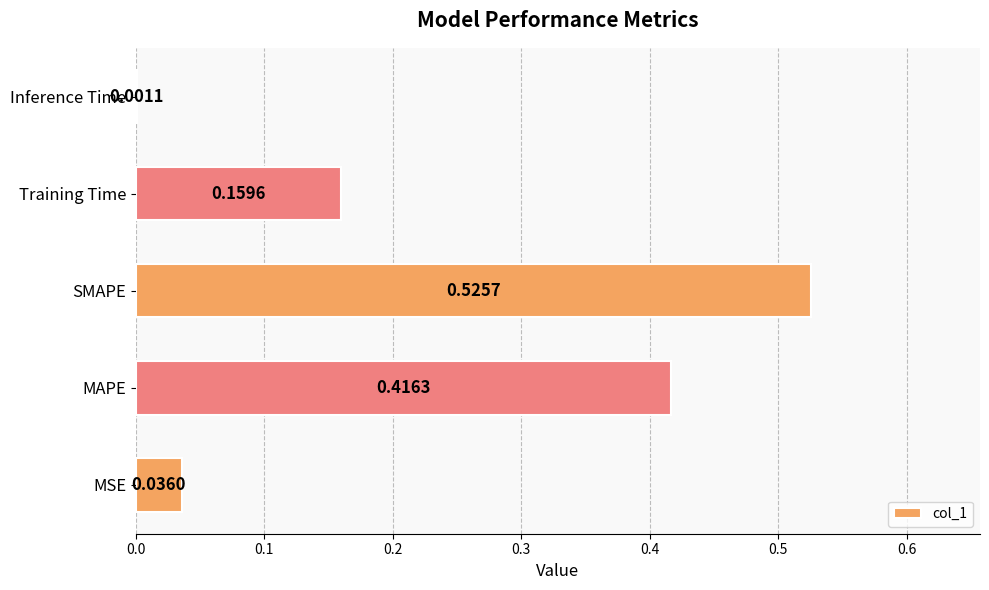

Which has a higher value, SMAPE or MSE?

SMAPE